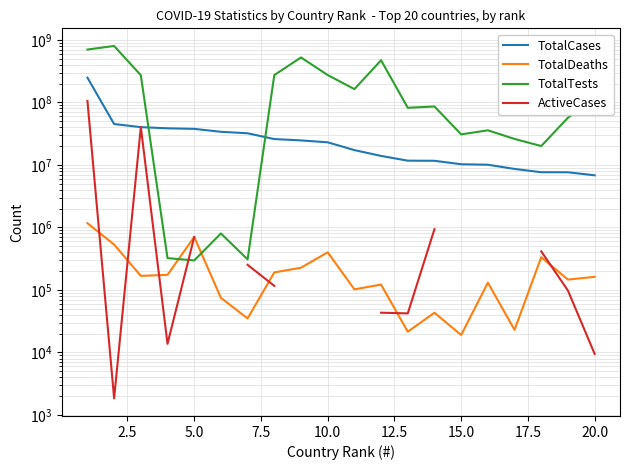

What is the sum of all TotalCases values?

654273864.0